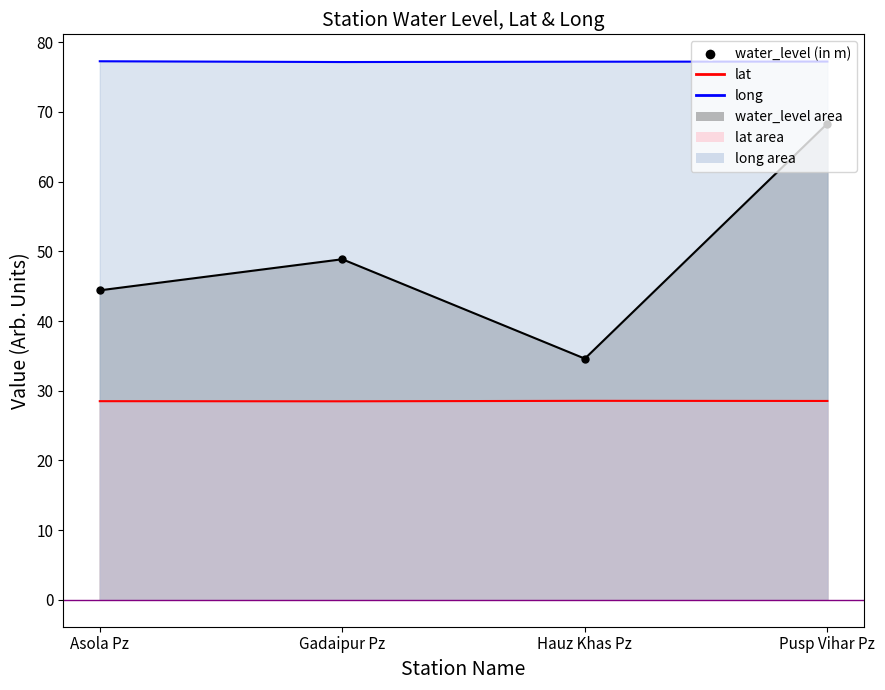

In long, how many points are lower than both neighbors (excluding endpoints)?

1